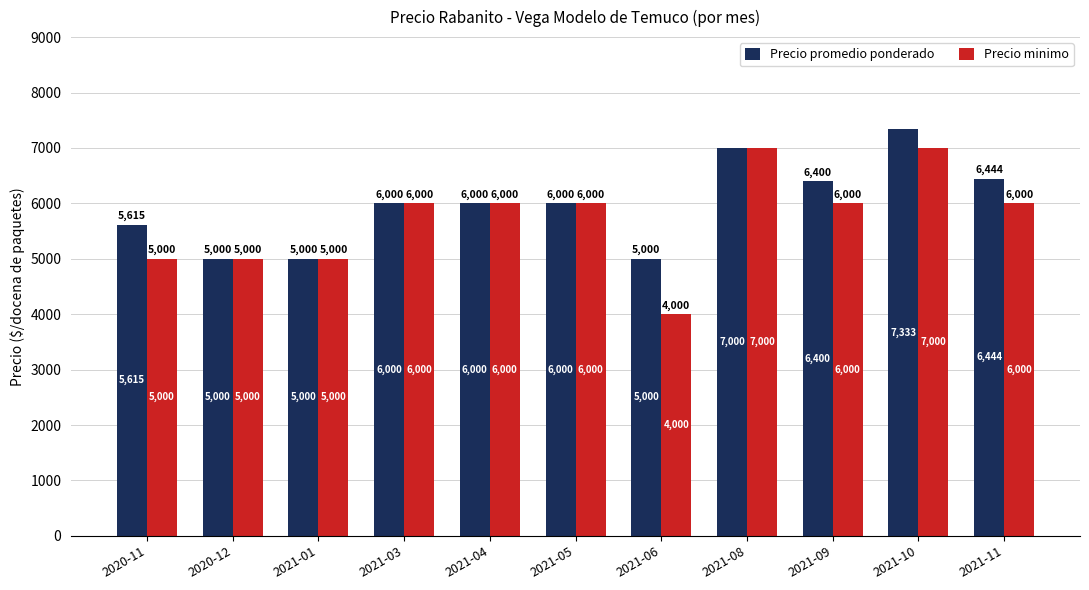

At which label does Precio promedio ponderado reach its peak?

2021-10